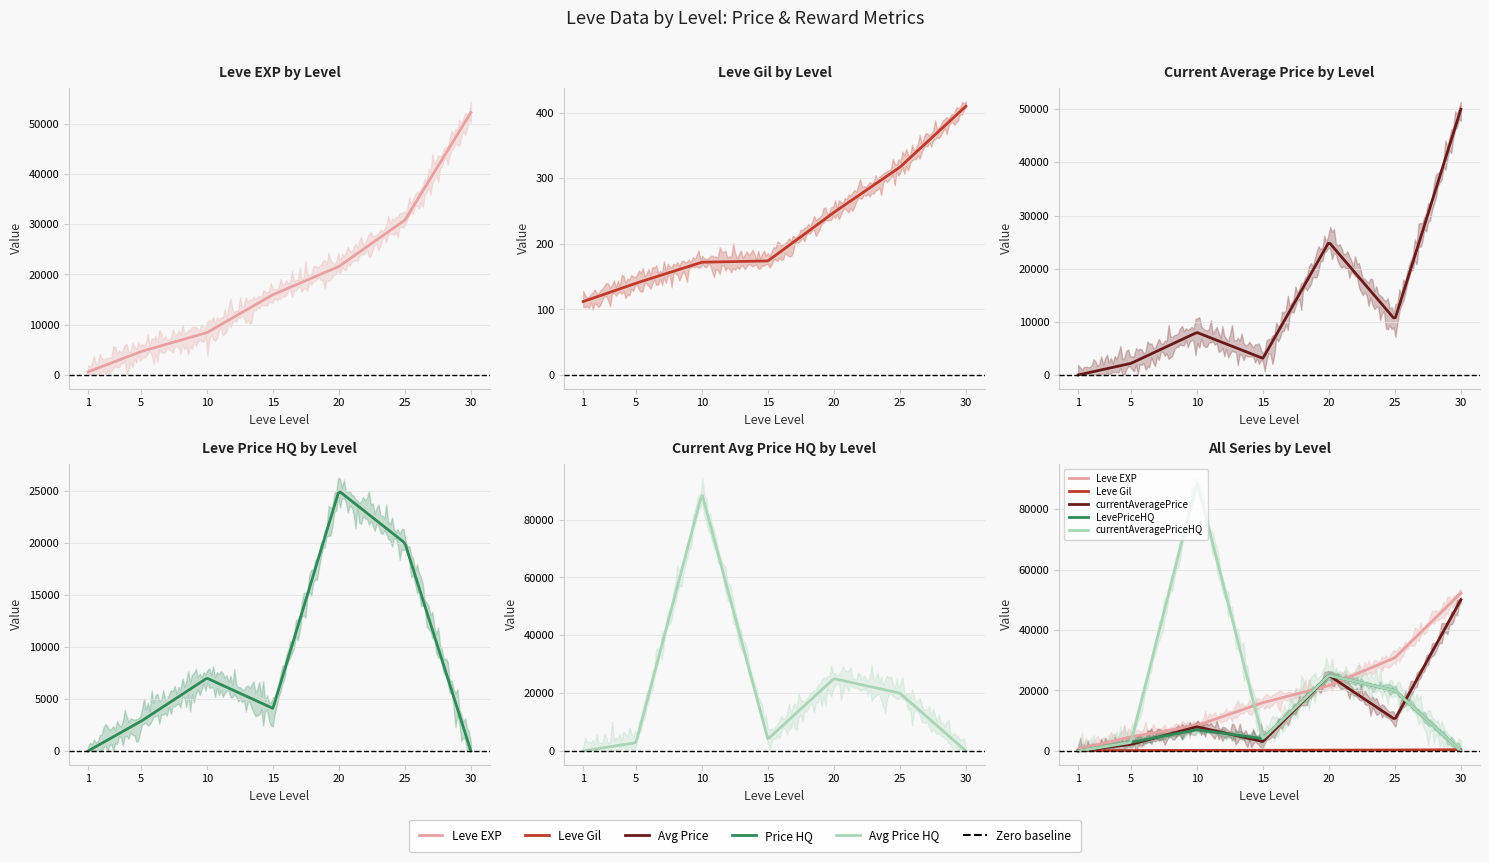

What are all the series names shown in the legend?

Leve EXP, Leve Gil, currentAveragePrice, LevePriceHQ, currentAveragePriceHQ